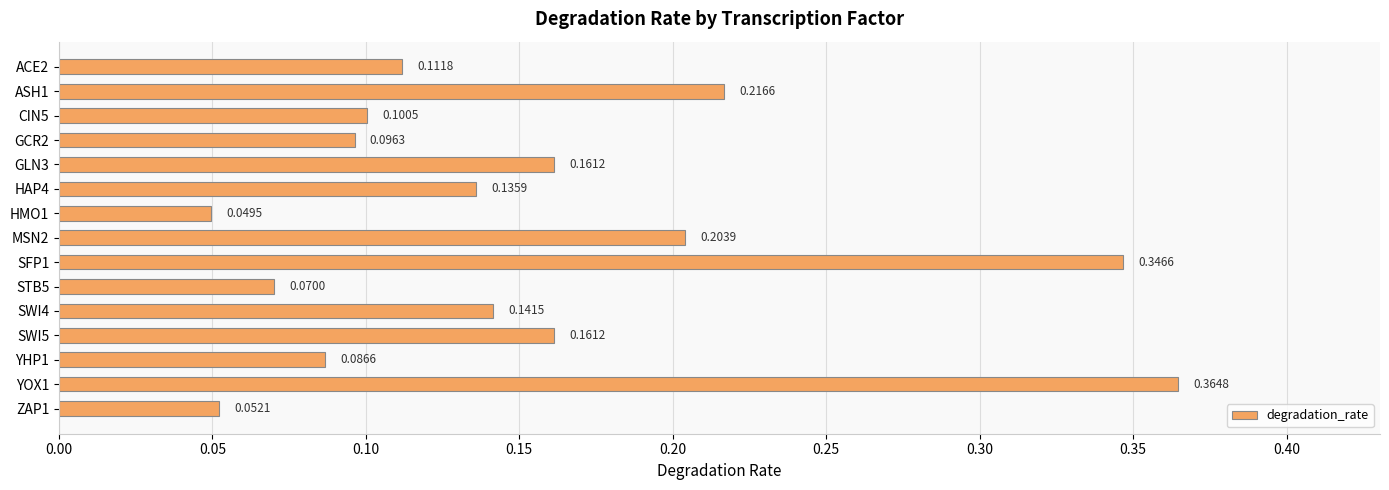

What is the change in value from GLN3 to YOX1?

+0.2